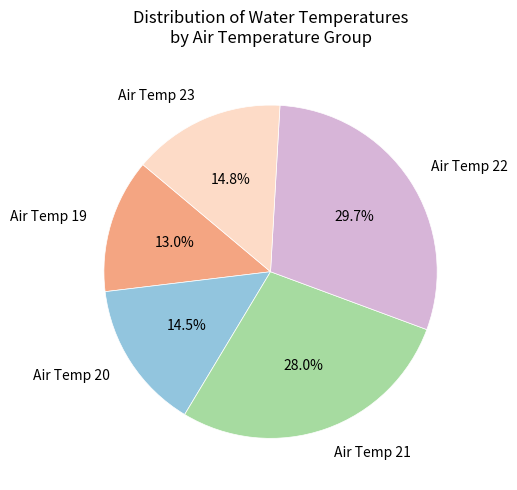

Which slice is the largest?

Air Temp 22